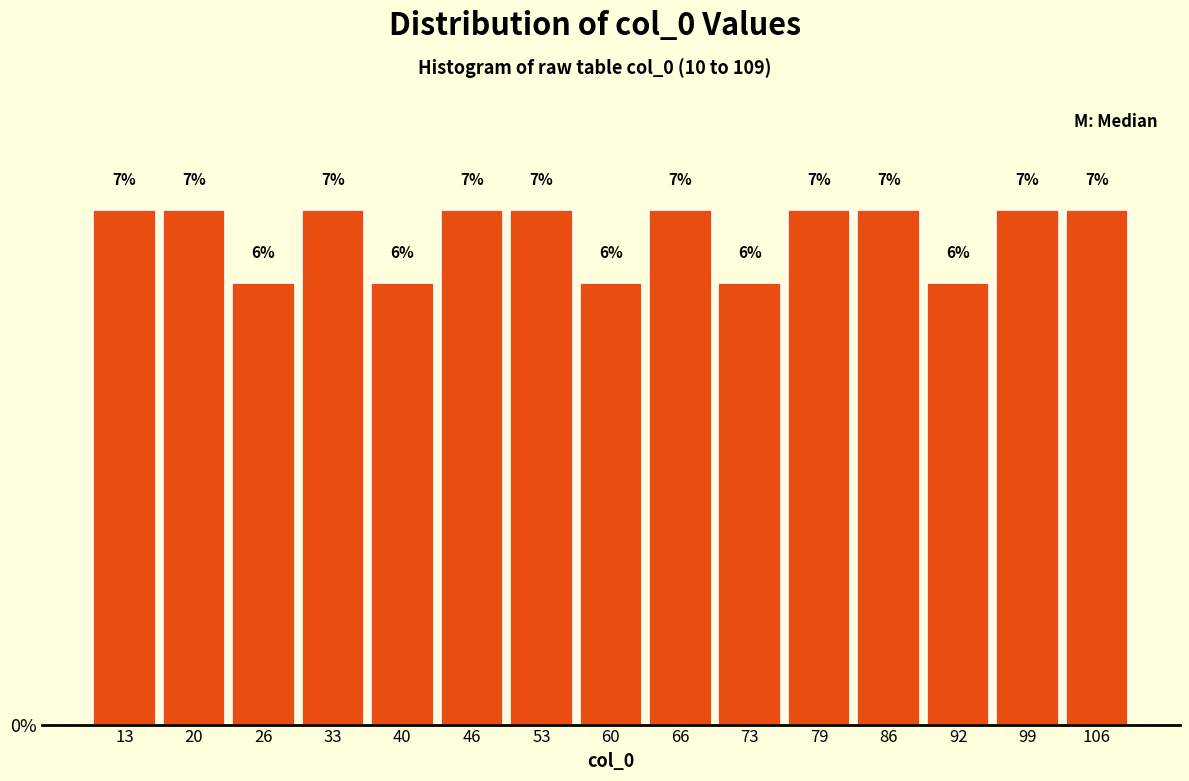

How tall is the bar that spans 62.8 to 69.4 on the x-axis? The bar edges are not printed on the chart, so give them approximately, as read against the axis.

7